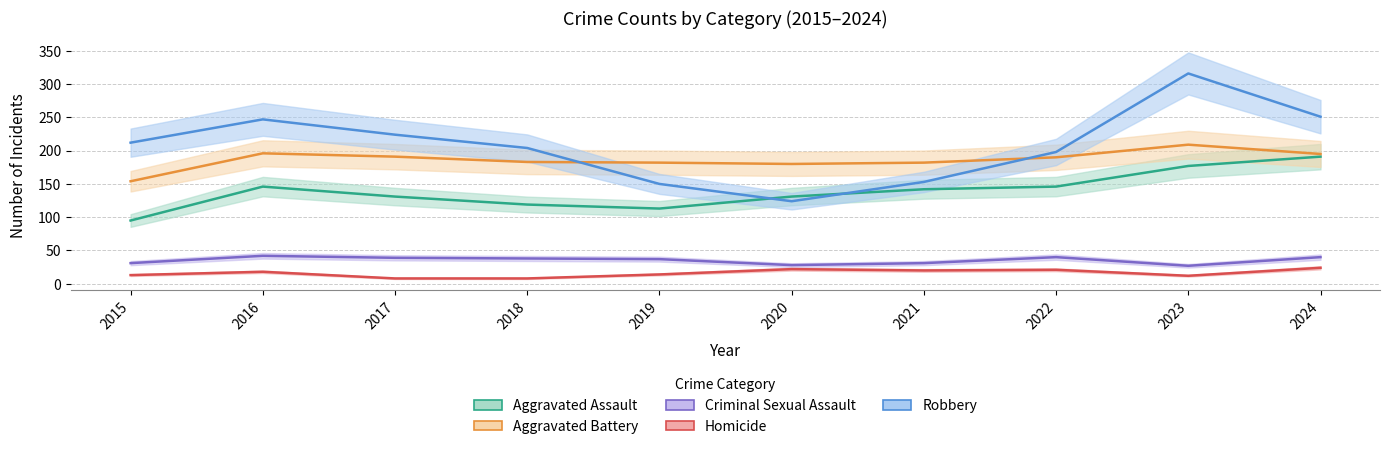

The Criminal Sexual Assault series shows 27 at 2023. True or false?

True